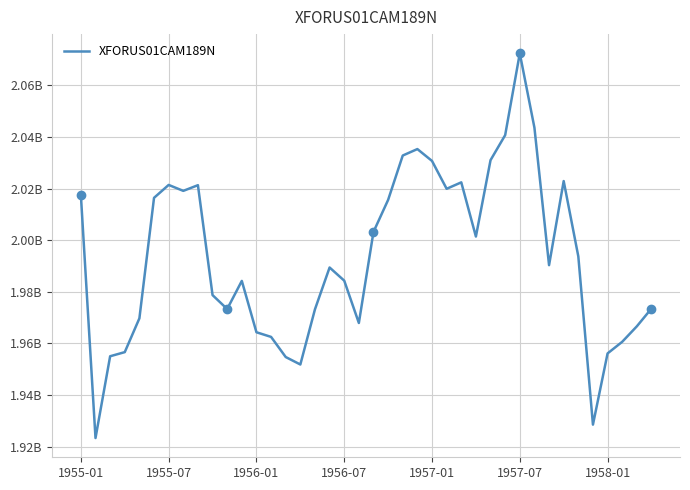

Where is the data nearest to the value 1997850000?

27